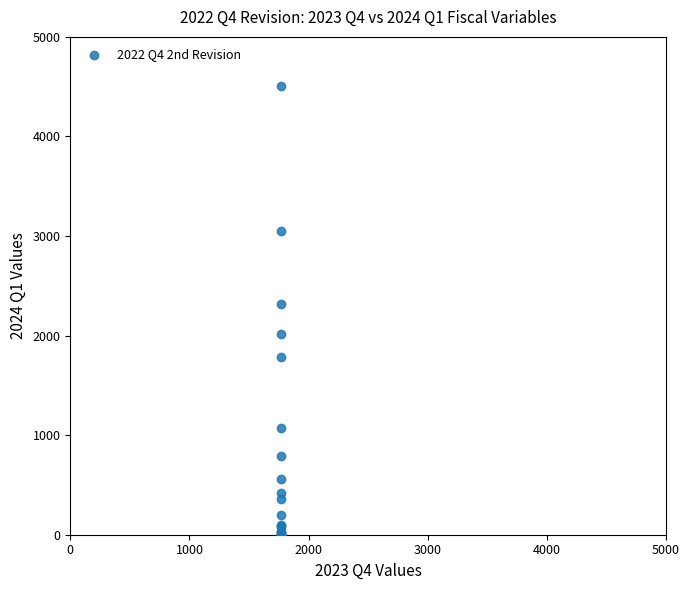

What Y value in the scatter plot is closest to 2255?

2319.1